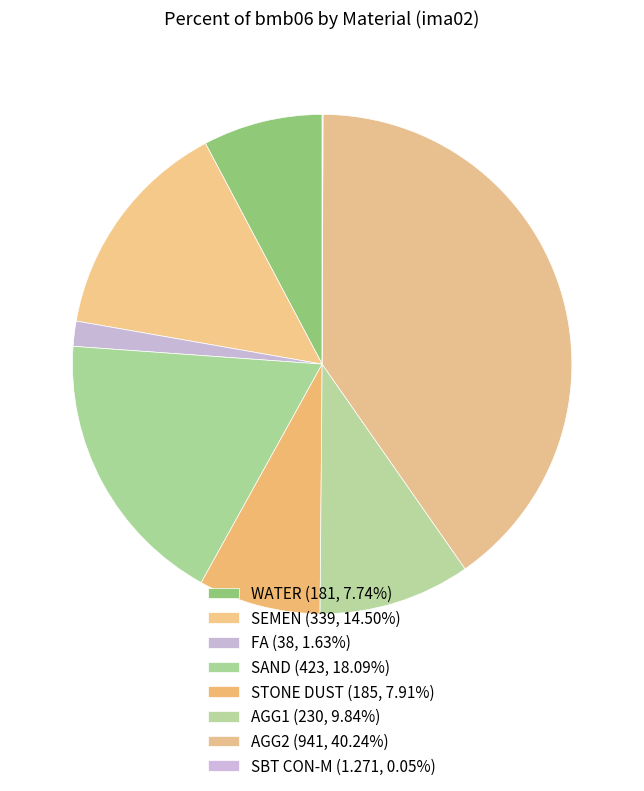

What percentage is NOT represented by AGG1?

90.2%